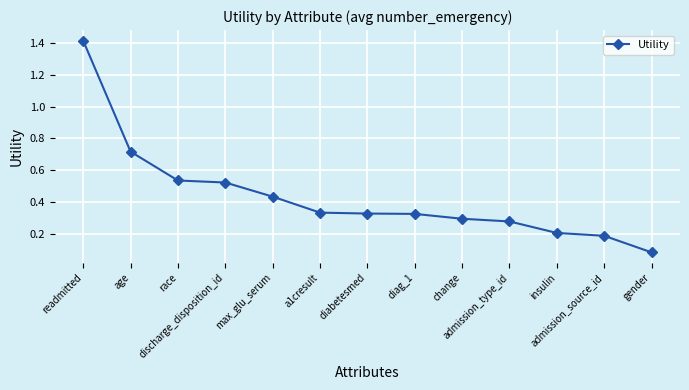

What is the maximum value shown in the chart?

1.4